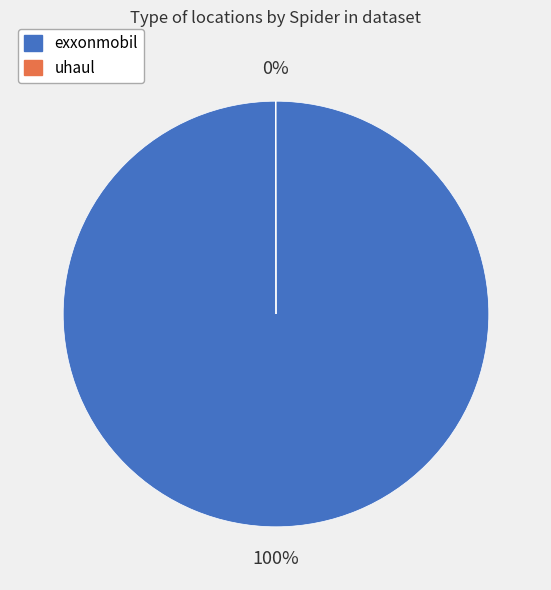

To the nearest percent, what is the average slice percentage?

50%